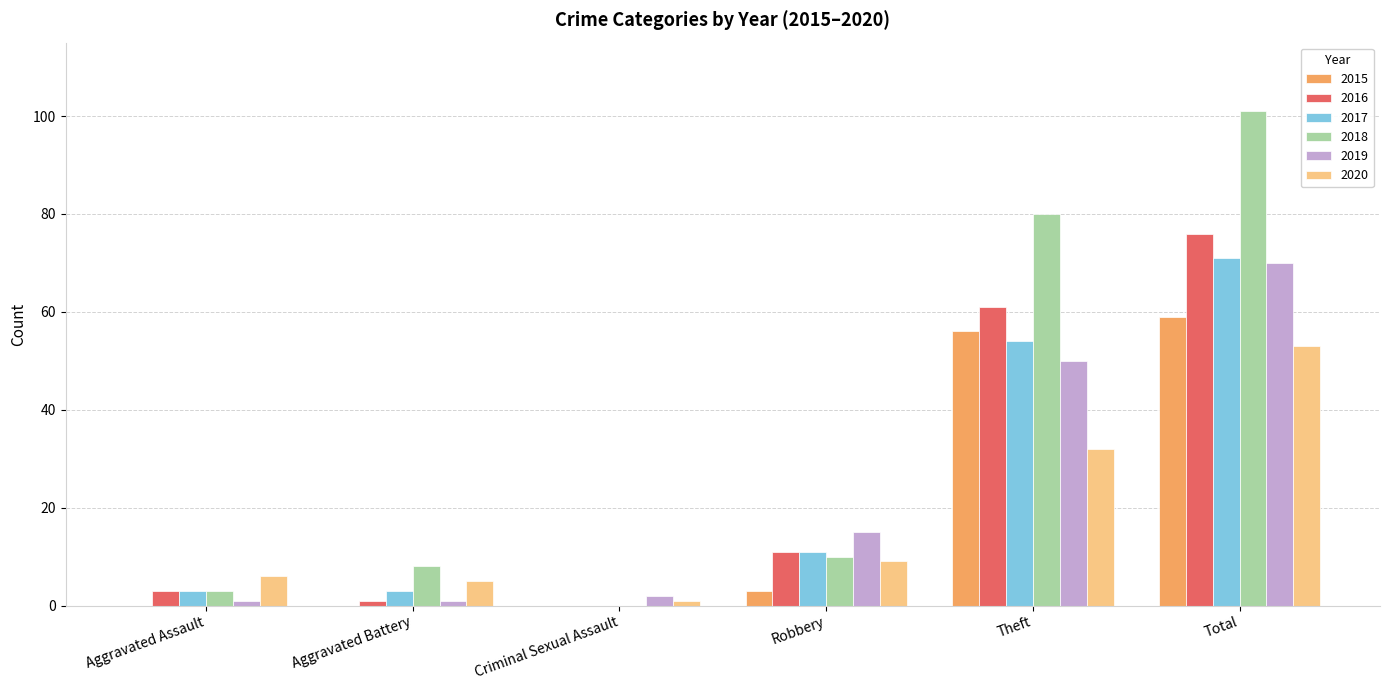

Reading left to right, what are all the values shown in this chart?

2015: 0	0	0	3	56	59
2016: 3	1	0	11	61	76
2017: 3	3	0	11	54	71
2018: 3	8	0	10	80	101
2019: 1	1	2	15	50	70
2020: 6	5	1	9	32	53